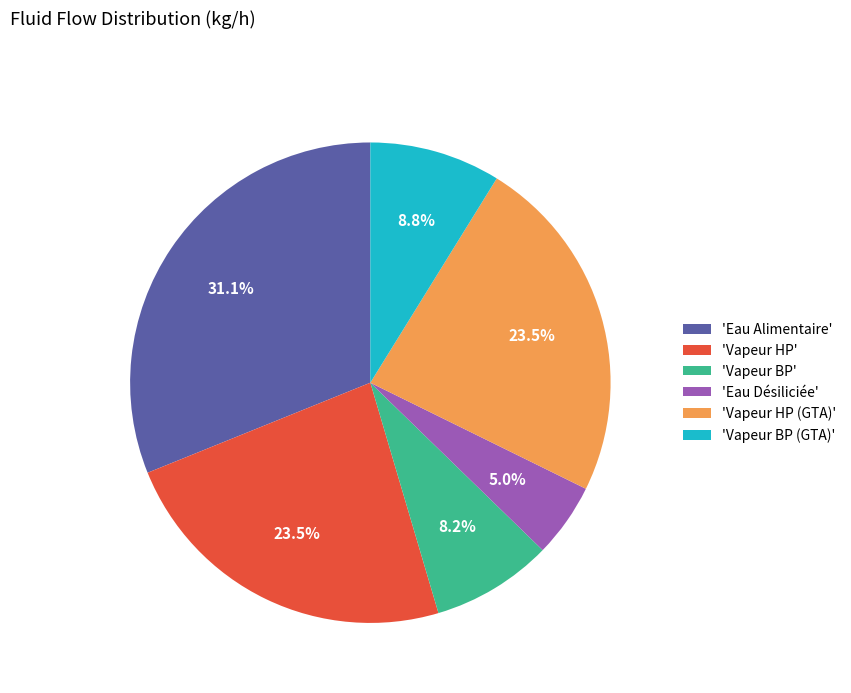

Which slice is the largest?

'Eau Alimentaire'